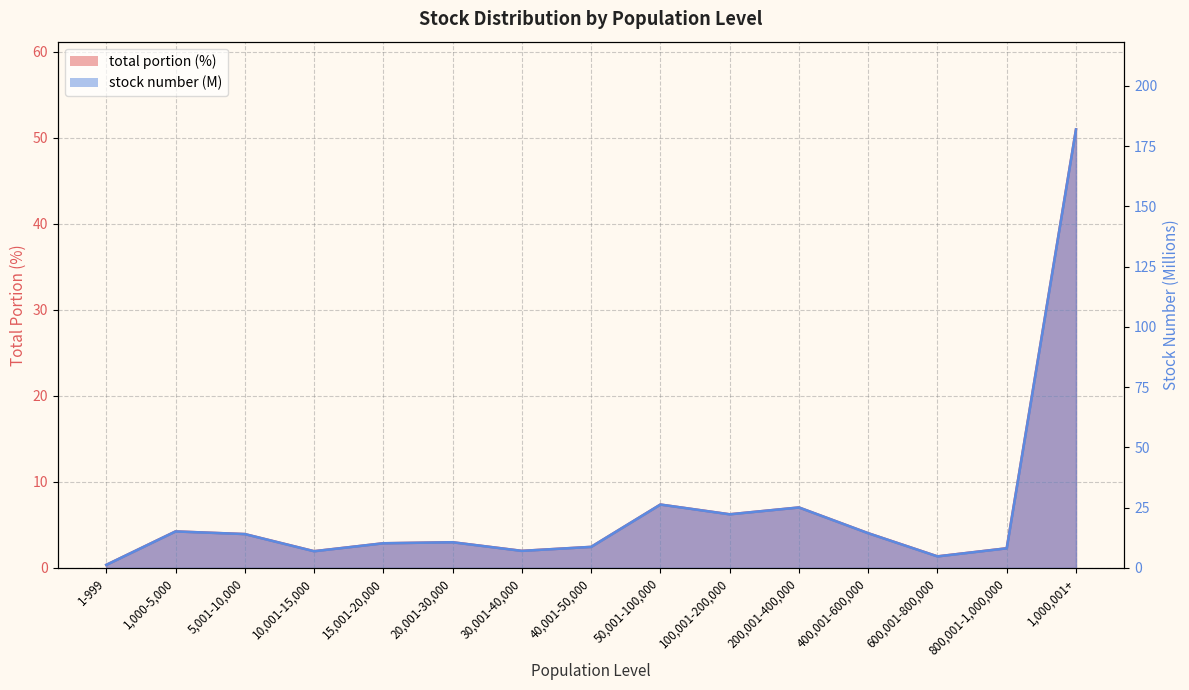

Does the chart have visible grid lines?

Yes